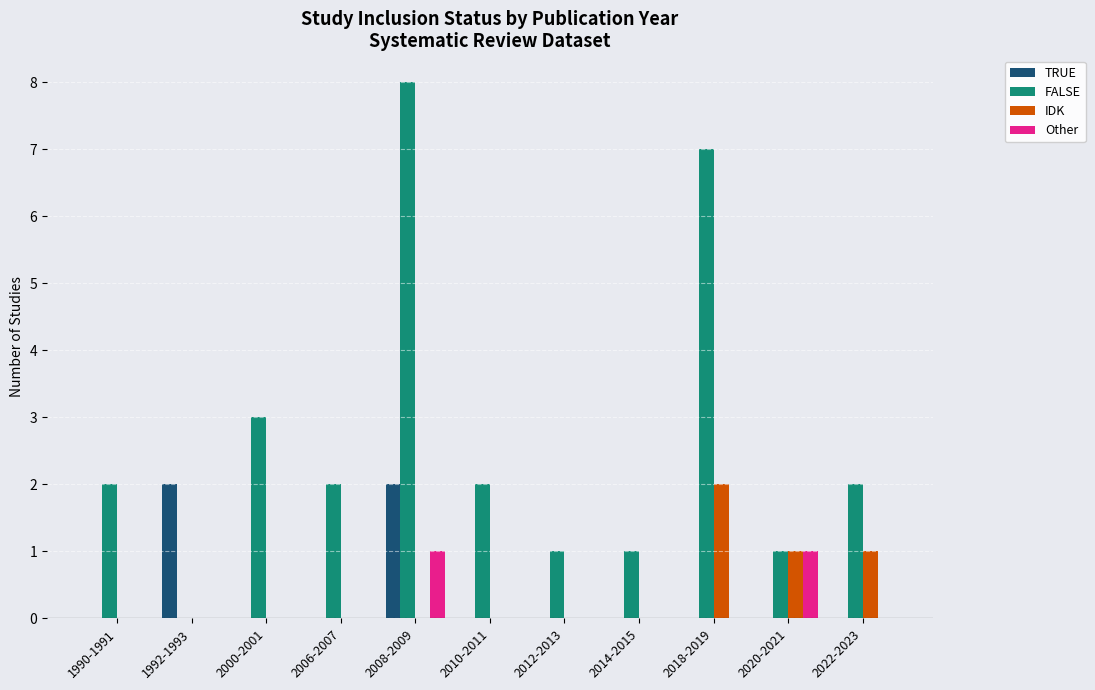

Reading left to right, extract all data points from this chart.

TRUE: 0	2	0	0	2	0	0	0	0	0	0
FALSE: 2	0	3	2	8	2	1	1	7	1	2
IDK: 0	0	0	0	0	0	0	0	2	1	1
Other: 0	0	0	0	1	0	0	0	0	1	0